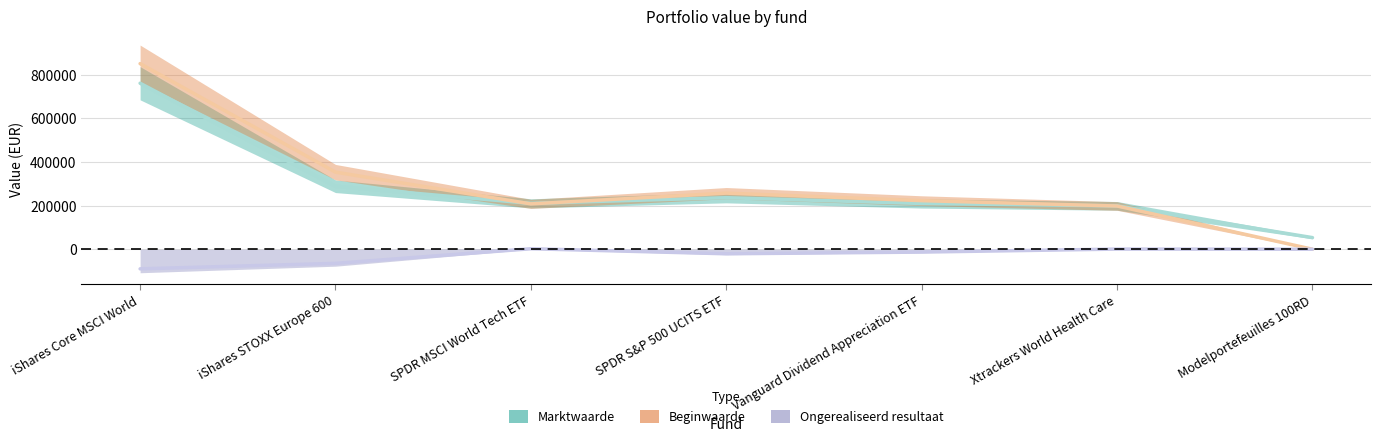

What is the value of the Beginwaarde point at the 1st from the left?

851559